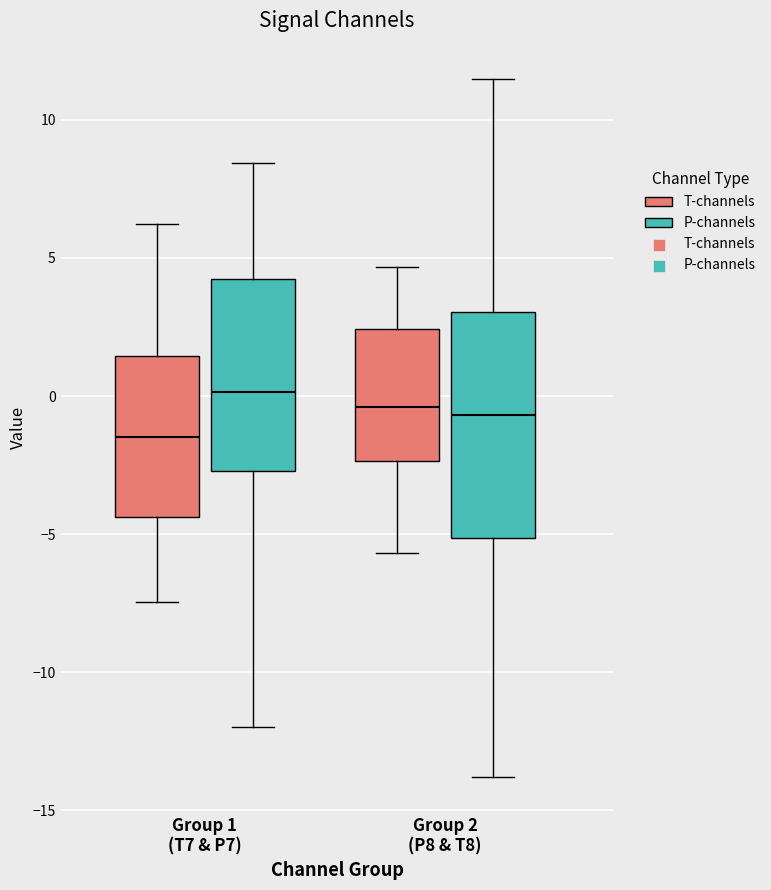

Reading left to right, transcribe this box plot: for each box, give where its median line is, the range the box spans, and where its two whiskers end, as read against the y-axis. The values are not printed on the chart, so give them approximately, as read against the axis.

Group 1 (T7 & P7) (T-channels): median -1.5, box -4.5 to 1.5, whiskers -7.5 to 6.0
Group 1 (T7 & P7) (P-channels): median 0.0, box -2.5 to 4.0, whiskers -12.0 to 8.5
Group 2 (P8 & T8) (T-channels): median -0.5, box -2.5 to 2.5, whiskers -5.5 to 4.5
Group 2 (P8 & T8) (P-channels): median -0.5, box -5.0 to 3.0, whiskers -14.0 to 11.5